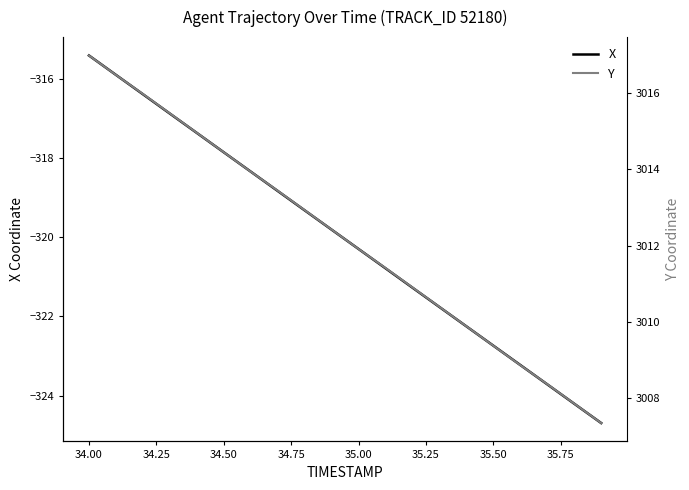

Which category has the highest value in the X series?

34.00